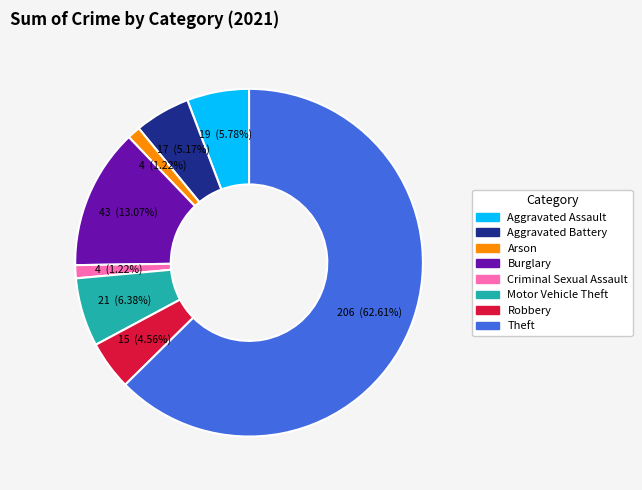

To the nearest percent, what is the difference between the largest and smallest slice percentages?

61%